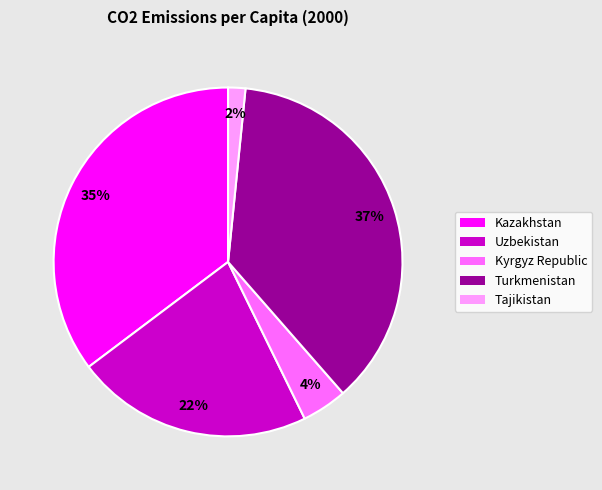

True or false: Tajikistan accounts for 2% of the total.

True